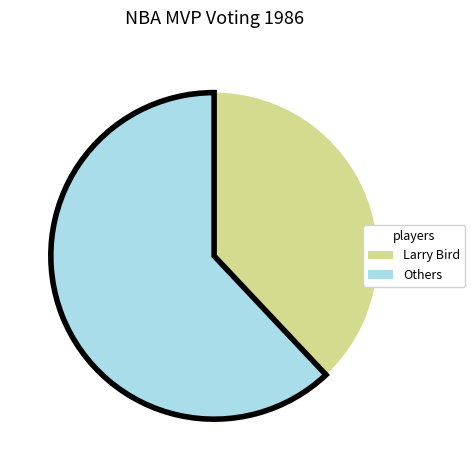

Which has a higher value, Others or Larry Bird?

Others